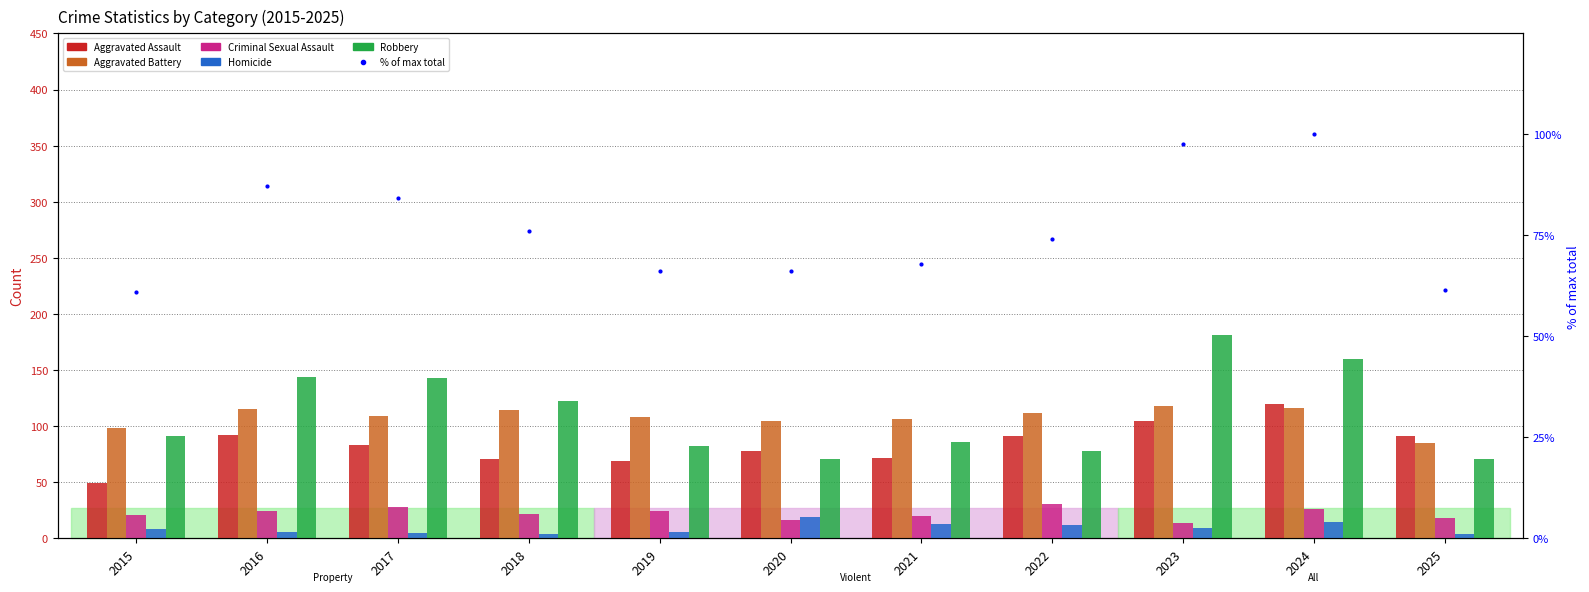

What is the value of the % of max total bar at the 6th from the left?

66.1